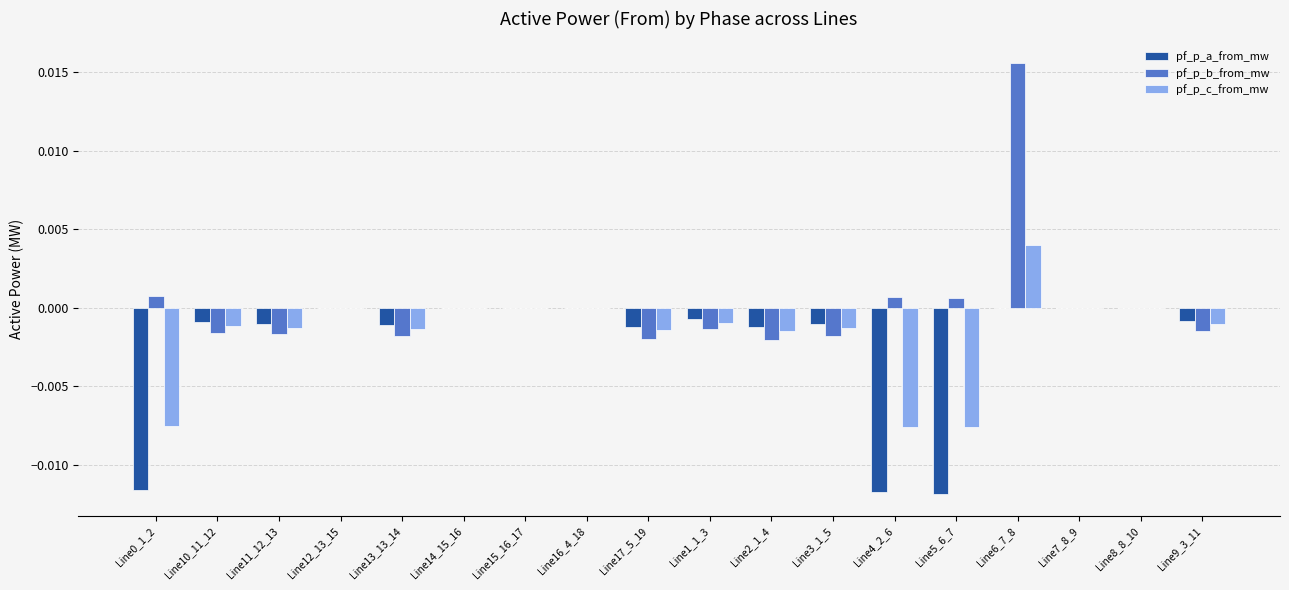

What are all the series names shown in the legend?

pf_p_a_from_mw, pf_p_b_from_mw, pf_p_c_from_mw